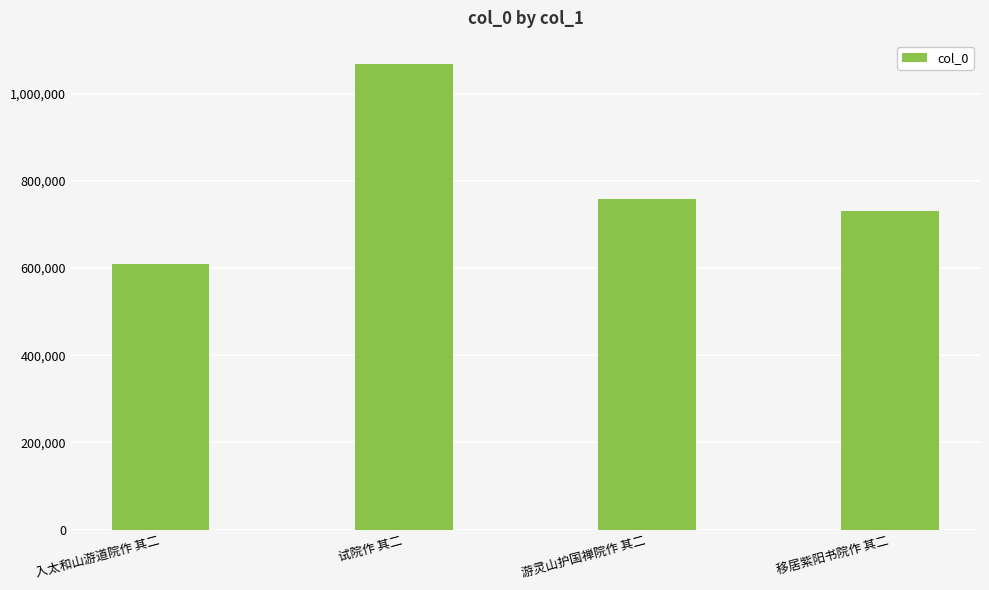

List the labels in order of value, smallest first.

入太和山游道院作 其二, 移居紫阳书院作 其二, 游灵山护国禅院作 其二, 试院作 其二